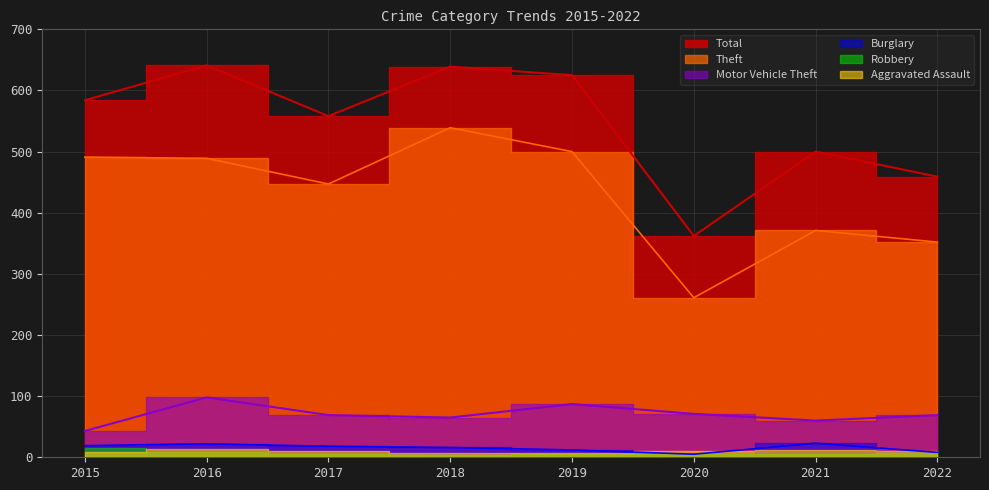

Which series has the largest total across all categories?

Total